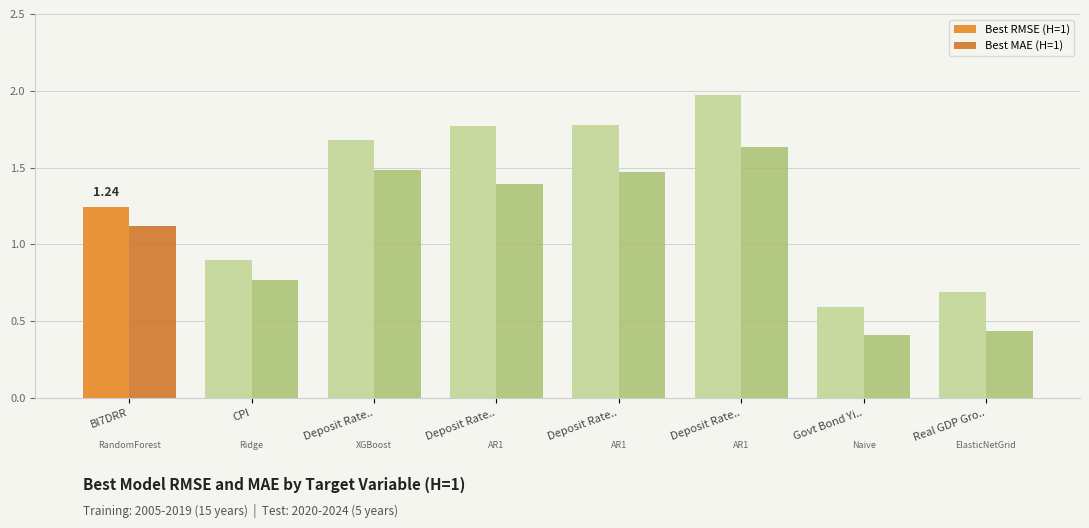

Where is Best MAE (H=1) nearest to the value 1?

BI7DRR